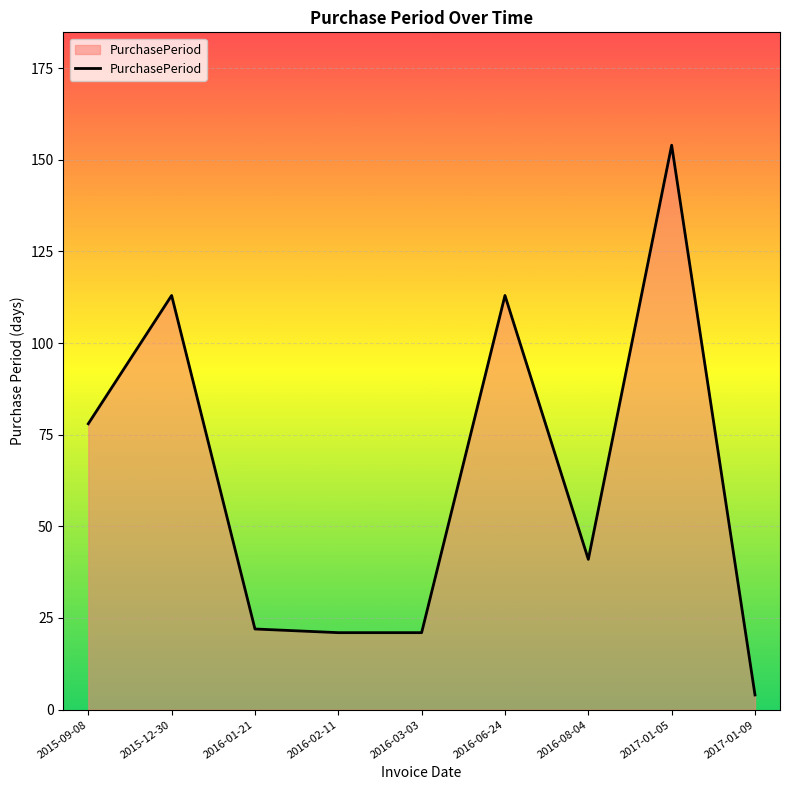

Is it true that the value at 2016-08-04 is 41?

True